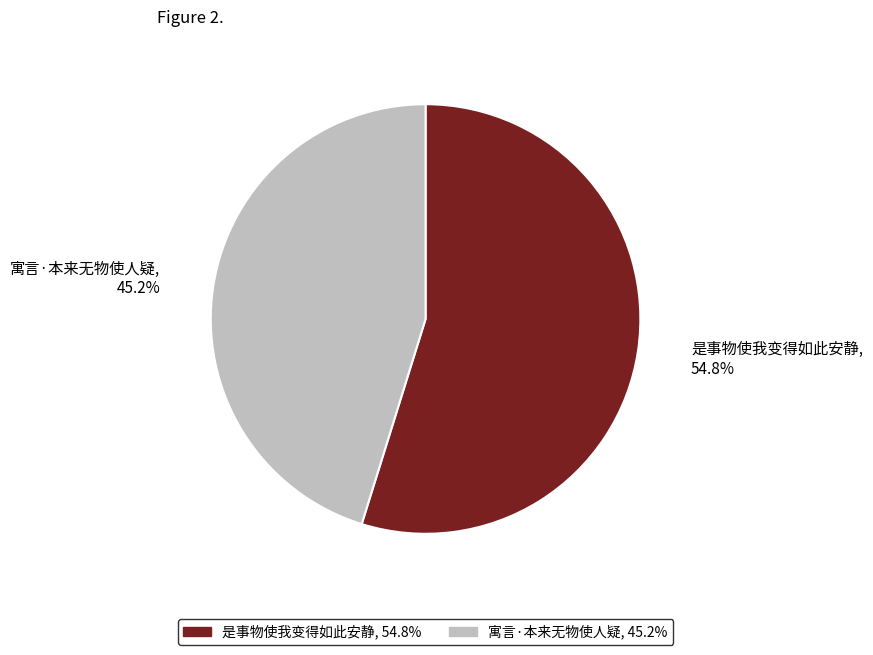

Rank the categories by value from highest to lowest.

是事物使我变得如此安静, 寓言·本来无物使人疑